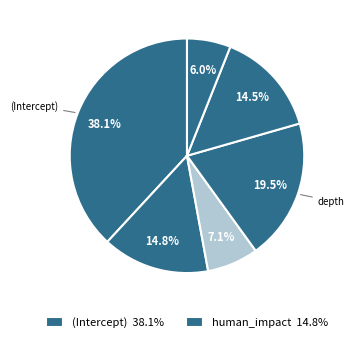

Rank the categories by value from highest to lowest.

(Intercept), depth, human_impact, eutro, log10(area), log10(RT)